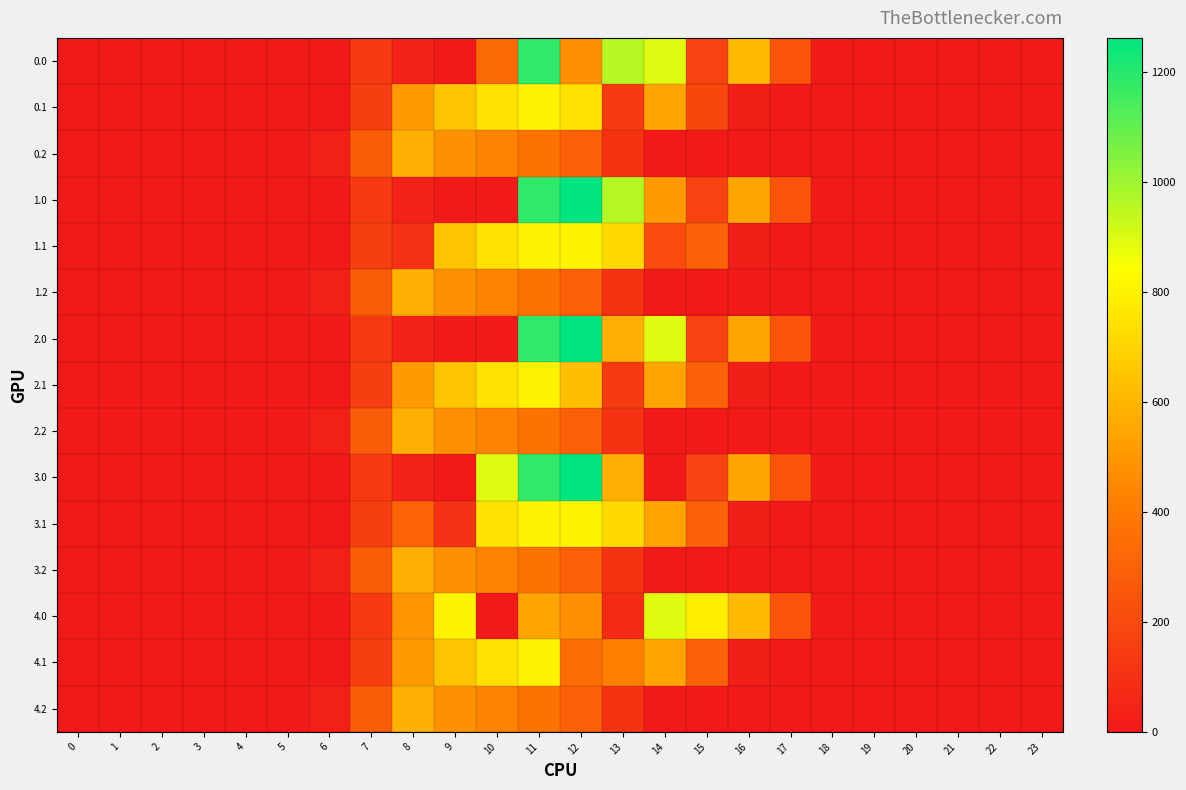

Reading left to right, extract all data points from this chart.

0.0: 0=0.0	1=0.0	2=0.0	3=0.0	4=0.0	5=0.0	6=0.0	7=134.3	8=35.0	9=0.0	10=334.5	11=1185.2	12=477.2	13=963.2	14=893.3	15=172.8	16=613.0	17=243.5	18=0.0	19=0.0	20=0.0	21=0.0	22=0.0	23=0.0
0.1: 0=0.0	1=0.0	2=0.0	3=0.0	4=0.0	5=0.0	6=0.0	7=153.2	8=514.8	9=646.9	10=742.1	11=800.2	12=743.0	13=141.2	14=544.1	15=190.4	16=26.8	17=0.0	18=0.0	19=0.0	20=0.0	21=0.0	22=0.0	23=0.0
0.2: 0=0.0	1=0.0	2=0.0	3=0.0	4=0.0	5=0.0	6=29.3	7=276.9	8=576.6	9=480.7	10=430.5	11=374.4	12=289.5	13=107.8	14=0.0	15=0.0	16=0.0	17=0.0	18=0.0	19=0.0	20=0.0	21=0.0	22=0.0	23=0.0
1.0: 0=0.0	1=0.0	2=0.0	3=0.0	4=0.0	5=0.0	6=0.0	7=134.3	8=35.0	9=0.0	10=0.0	11=1185.2	12=1261.6	13=963.2	14=511.0	15=172.8	16=545.4	17=243.5	18=0.0	19=0.0	20=0.0	21=0.0	22=0.0	23=0.0
1.1: 0=0.0	1=0.0	2=0.0	3=0.0	4=0.0	5=0.0	6=0.0	7=153.2	8=102.3	9=646.9	10=742.1	11=800.2	12=806.9	13=715.3	14=207.7	15=301.4	16=26.8	17=0.0	18=0.0	19=0.0	20=0.0	21=0.0	22=0.0	23=0.0
1.2: 0=0.0	1=0.0	2=0.0	3=0.0	4=0.0	5=0.0	6=29.3	7=276.9	8=576.6	9=480.7	10=430.5	11=374.4	12=289.5	13=107.8	14=0.0	15=0.0	16=0.0	17=0.0	18=0.0	19=0.0	20=0.0	21=0.0	22=0.0	23=0.0
2.0: 0=0.0	1=0.0	2=0.0	3=0.0	4=0.0	5=0.0	6=0.0	7=134.3	8=35.0	9=0.0	10=0.0	11=1185.2	12=1261.6	13=581.0	14=893.3	15=172.8	16=545.4	17=243.5	18=0.0	19=0.0	20=0.0	21=0.0	22=0.0	23=0.0
2.1: 0=0.0	1=0.0	2=0.0	3=0.0	4=0.0	5=0.0	6=0.0	7=153.2	8=514.8	9=646.9	10=742.1	11=800.2	12=631.9	13=141.2	14=544.1	15=301.4	16=26.8	17=0.0	18=0.0	19=0.0	20=0.0	21=0.0	22=0.0	23=0.0
2.2: 0=0.0	1=0.0	2=0.0	3=0.0	4=0.0	5=0.0	6=29.3	7=276.9	8=576.6	9=480.7	10=430.5	11=374.4	12=289.5	13=107.8	14=0.0	15=0.0	16=0.0	17=0.0	18=0.0	19=0.0	20=0.0	21=0.0	22=0.0	23=0.0
3.0: 0=0.0	1=0.0	2=0.0	3=0.0	4=0.0	5=0.0	6=0.0	7=134.3	8=35.0	9=0.0	10=893.0	11=1185.2	12=1261.6	13=581.0	14=0.3	15=172.8	16=545.4	17=243.5	18=0.0	19=0.0	20=0.0	21=0.0	22=0.0	23=0.0
3.1: 0=0.0	1=0.0	2=0.0	3=0.0	4=0.0	5=0.0	6=0.0	7=153.2	8=308.0	9=104.8	10=742.1	11=800.2	12=806.9	13=715.3	14=544.1	15=301.4	16=26.8	17=0.0	18=0.0	19=0.0	20=0.0	21=0.0	22=0.0	23=0.0
3.2: 0=0.0	1=0.0	2=0.0	3=0.0	4=0.0	5=0.0	6=29.3	7=276.9	8=576.6	9=480.7	10=430.5	11=374.4	12=289.5	13=107.8	14=0.0	15=0.0	16=0.0	17=0.0	18=0.0	19=0.0	20=0.0	21=0.0	22=0.0	23=0.0
4.0: 0=0.0	1=0.0	2=0.0	3=0.0	4=0.0	5=0.0	6=0.0	7=134.3	8=489.3	9=804.0	10=0.0	11=544.3	12=477.2	13=70.2	14=893.3	15=783.0	16=613.0	17=243.5	18=0.0	19=0.0	20=0.0	21=0.0	22=0.0	23=0.0
4.1: 0=0.0	1=0.0	2=0.0	3=0.0	4=0.0	5=0.0	6=0.0	7=153.2	8=514.8	9=646.9	10=742.1	11=800.2	12=350.8	13=422.4	14=544.1	15=301.4	16=26.8	17=0.0	18=0.0	19=0.0	20=0.0	21=0.0	22=0.0	23=0.0
4.2: 0=0.0	1=0.0	2=0.0	3=0.0	4=0.0	5=0.0	6=29.3	7=276.9	8=576.6	9=480.7	10=430.5	11=374.4	12=289.5	13=107.8	14=0.0	15=0.0	16=0.0	17=0.0	18=0.0	19=0.0	20=0.0	21=0.0	22=0.0	23=0.0